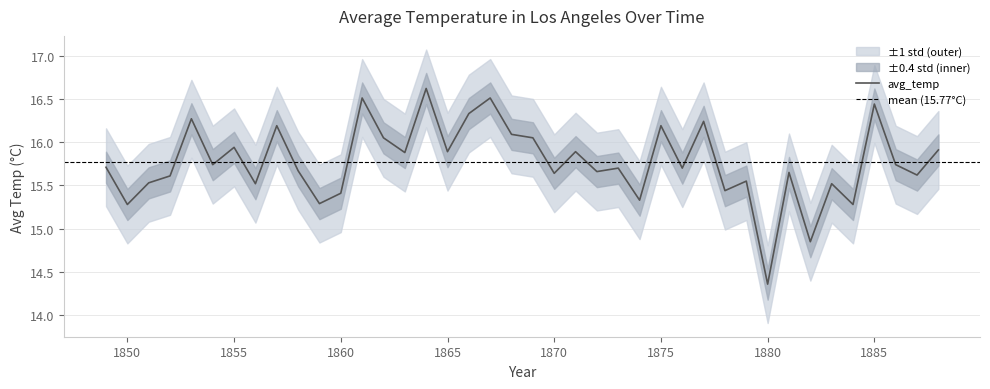

How many categories are shown in the chart?

40